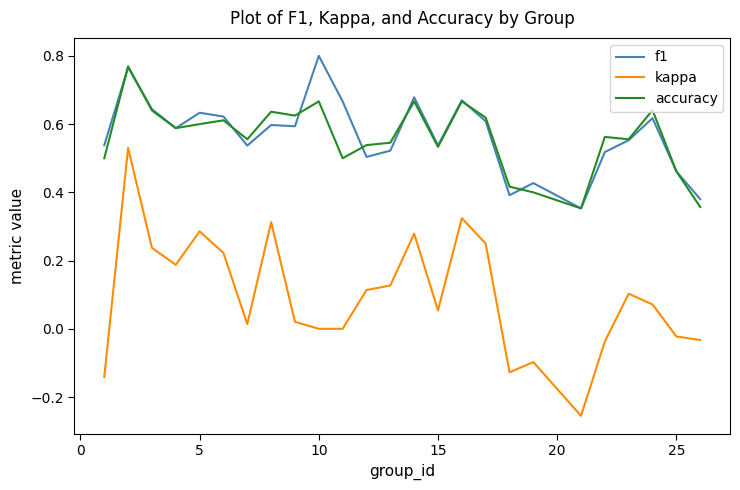

Which series has the largest range (max minus min)?

kappa